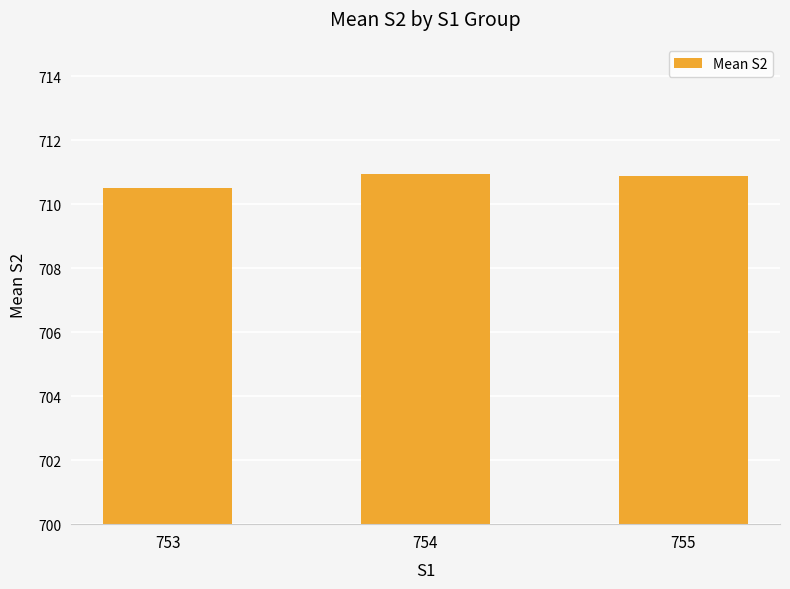

What is the difference between the maximum and minimum values?

0.5